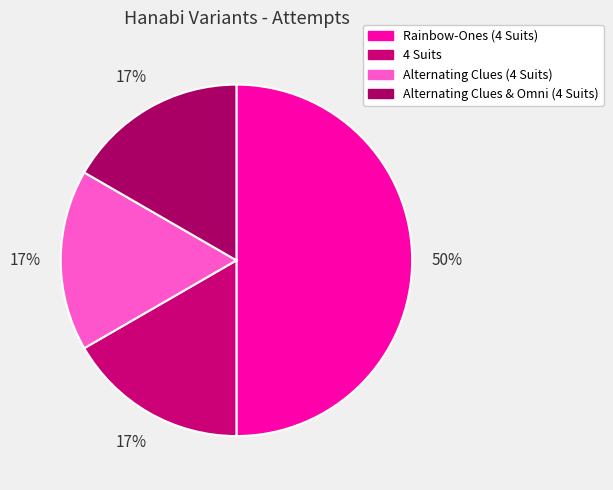

Rank the categories by value from lowest to highest.

4 Suits, Alternating Clues (4 Suits), Alternating Clues & Omni (4 Suits), Rainbow-Ones (4 Suits)